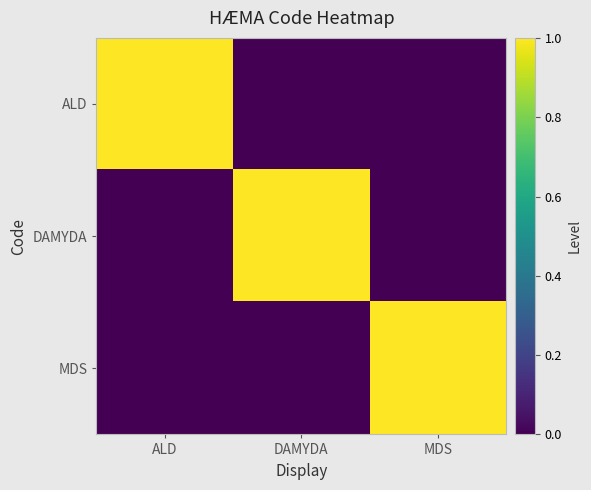

Reading left to right, extract all data points from this chart.

ALD: ALD=1	DAMYDA=0	MDS=0
DAMYDA: ALD=0	DAMYDA=1	MDS=0
MDS: ALD=0	DAMYDA=0	MDS=1